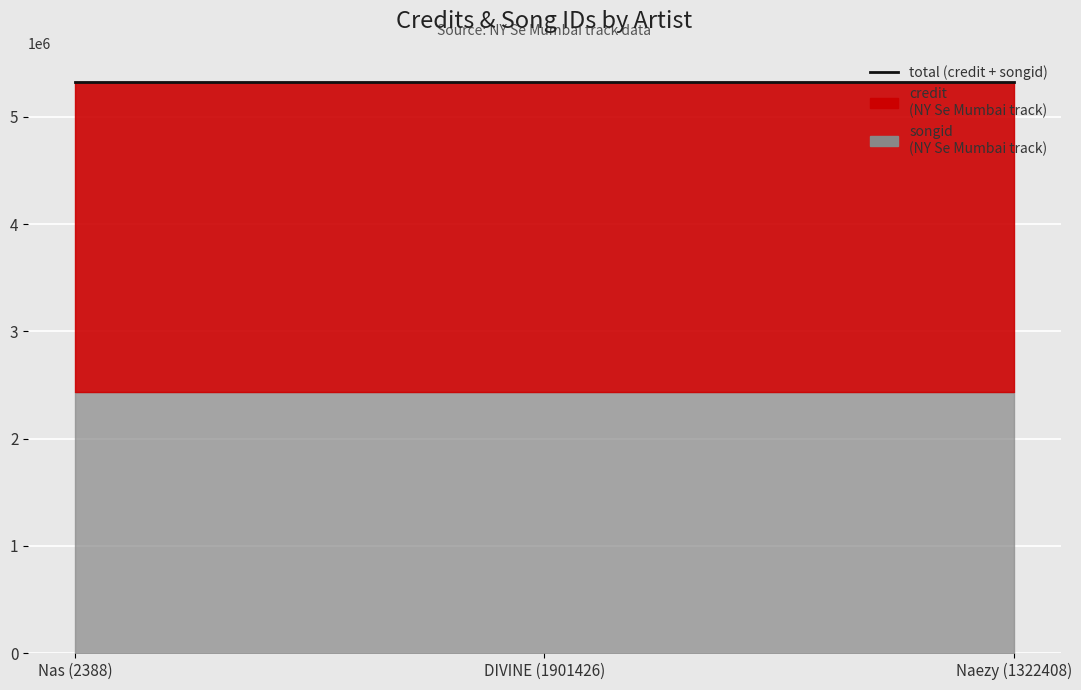

Which category has the lowest value across all series?

Nas (2388)